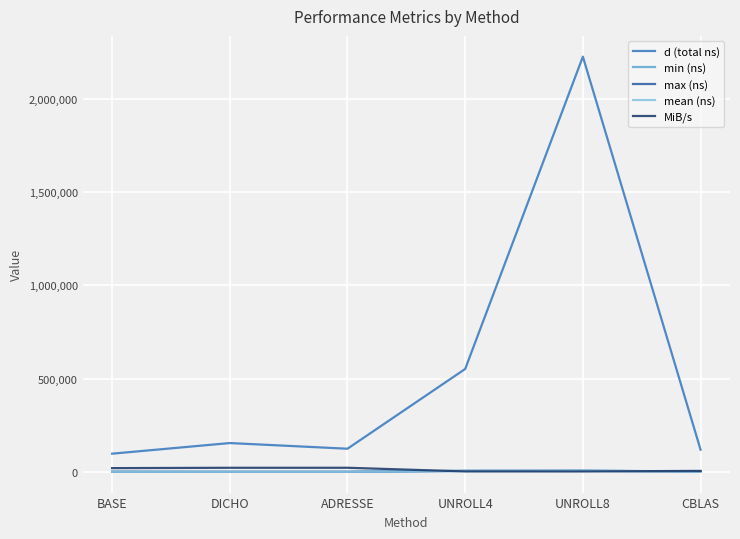

How many values in the mean (ns) series exceed 2686?

3